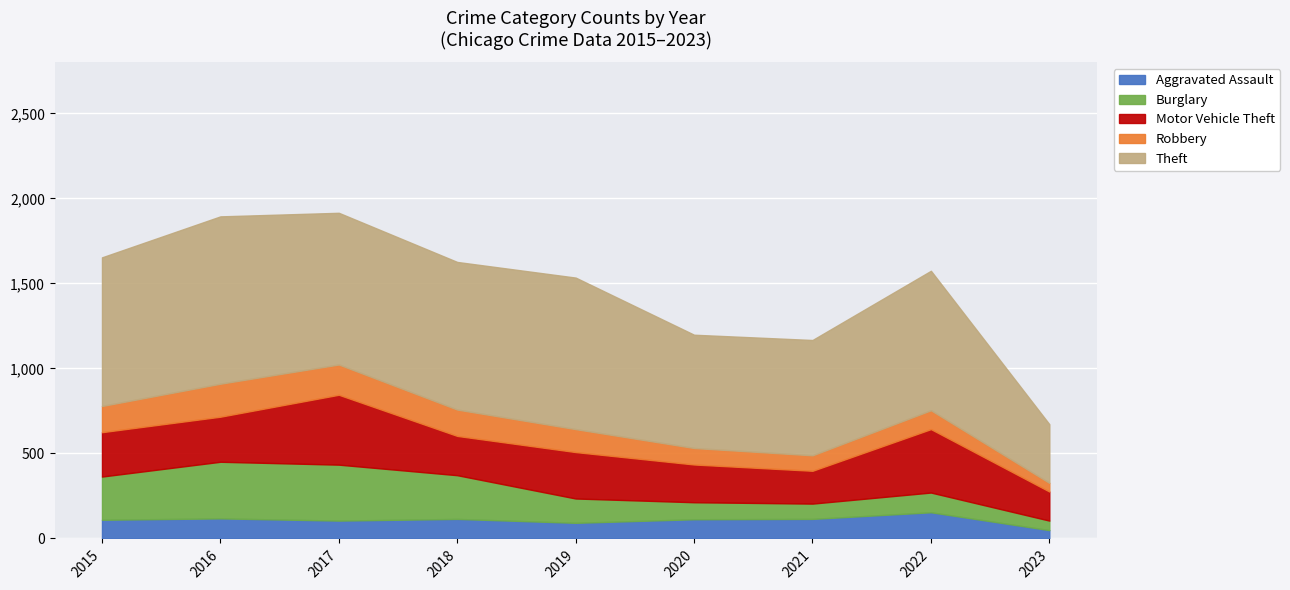

What is the smallest value displayed?

49